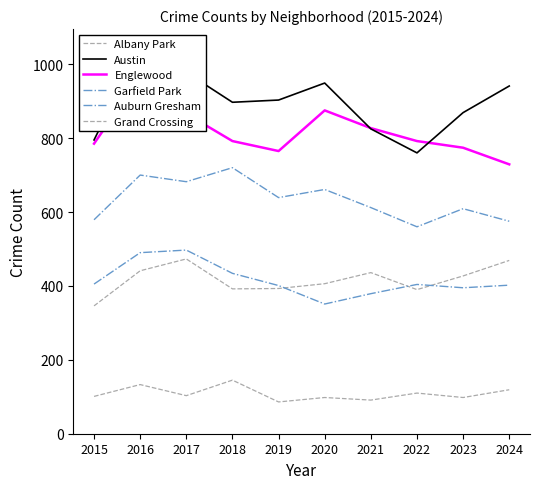

What value does the Garfield Park series have at 2021, to the nearest 5?

610